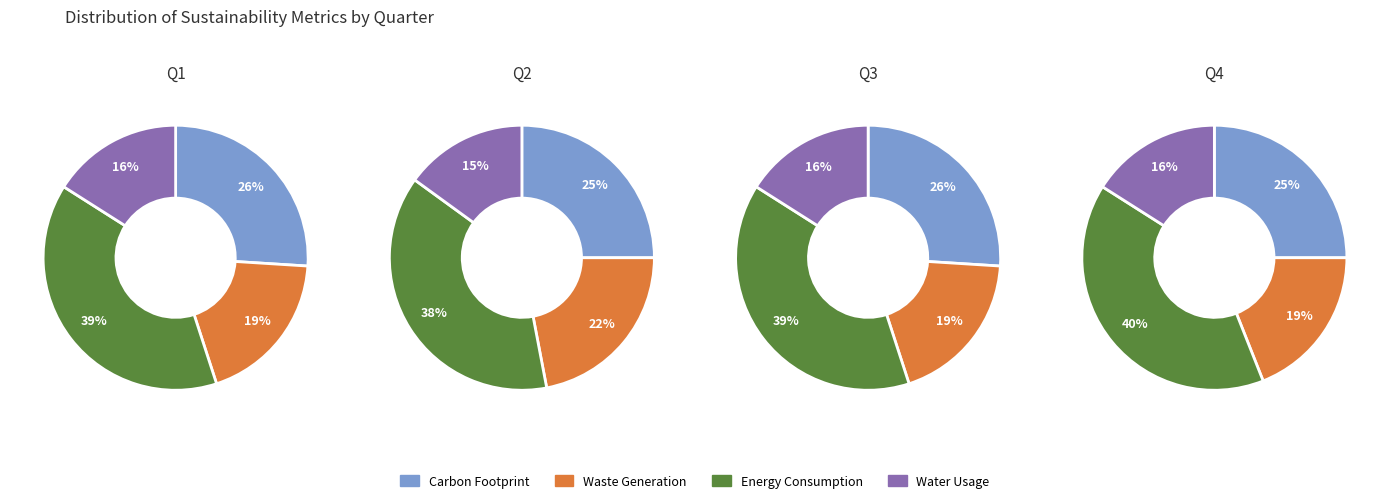

Is 3 the majority of the pie?

No